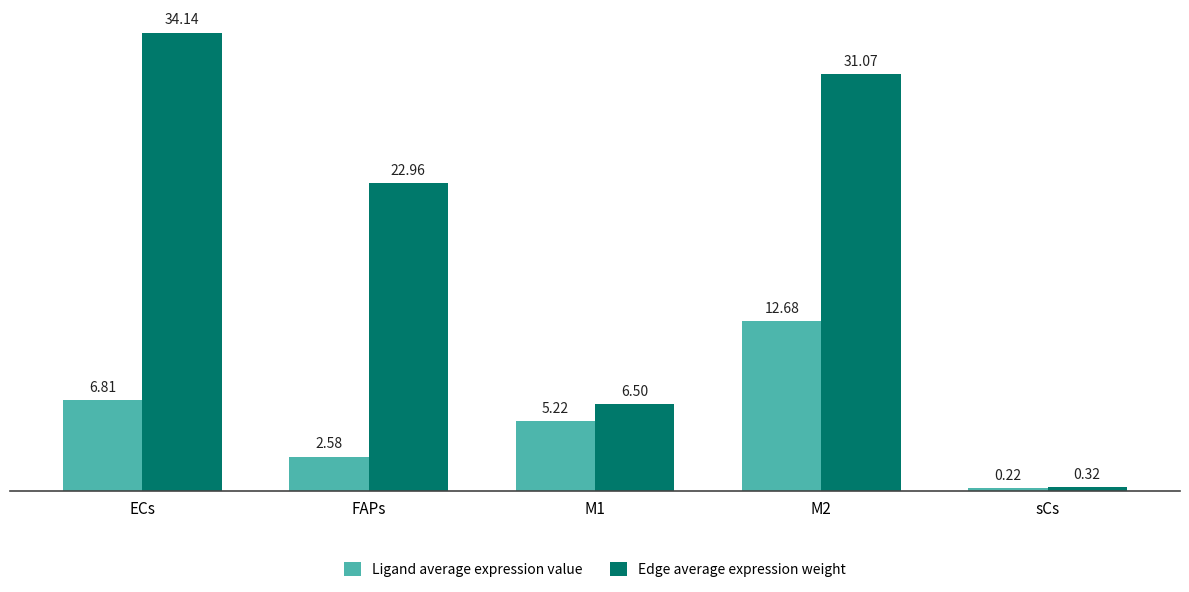

Where does the Ligand average expression value series first go above 5?

ECs